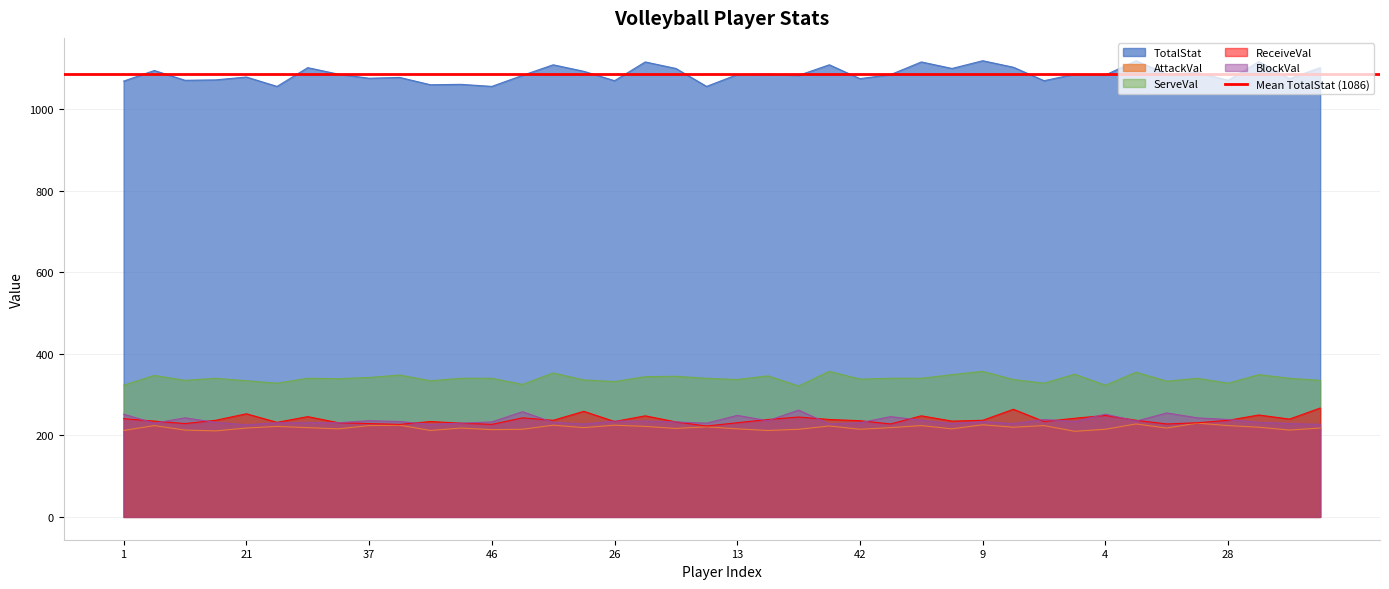

Reading right to left, what are all the values shown in this chart?

AttackVal: 24=218	43=213	32=220	28=224	39=230	15=218	10=228	4=215	19=210	27=224	23=220	9=226	35=216	31=224	14=219	42=215	8=223	3=215	18=212	13=216	38=221	34=217	30=222	26=225	22=219	7=225	2=215	46=214	45=218	41=212	40=225	37=224	33=216	29=219	25=222	21=218	17=211	12=213	6=224	1=212
TotalStat: 24=1102	43=1075	32=1117	28=1071	39=1090	15=1086	10=1119	4=1084	19=1086	27=1070	23=1103	9=1119	35=1100	31=1116	14=1085	42=1075	8=1109	3=1083	18=1086	13=1085	38=1056	34=1100	30=1116	26=1070	22=1093	7=1109	2=1083	46=1056	45=1061	41=1060	40=1078	37=1076	33=1086	29=1102	25=1056	21=1079	17=1072	12=1071	6=1095	1=1069
ServeVal: 24=335	43=340	32=349	28=328	39=340	15=333	10=355	4=323	19=350	27=328	23=337	9=357	35=349	31=340	14=340	42=338	8=357	3=321	18=346	13=337	38=340	34=345	30=344	26=332	22=336	7=353	2=325	46=340	45=340	41=334	40=348	37=342	33=339	29=340	25=328	21=334	17=340	12=335	6=347	1=323
ReceiveVal: 24=267	43=240	32=250	28=237	39=231	15=228	10=237	4=249	19=242	27=234	23=264	9=237	35=235	31=248	14=228	42=236	8=239	3=245	18=239	13=231	38=223	34=233	30=248	26=234	22=259	7=237	2=243	46=227	45=230	41=234	40=227	37=229	33=231	29=246	25=232	21=253	17=237	12=229	6=235	1=241
BlockVal: 24=227	43=229	32=232	28=239	39=243	15=255	10=235	4=252	19=234	27=239	23=229	9=234	35=229	31=237	14=246	42=231	8=228	3=262	18=236	13=249	38=230	34=233	30=235	26=235	22=228	7=232	2=258	46=233	45=230	41=227	40=234	37=236	33=231	29=231	25=231	21=226	17=232	12=243	6=230	1=252